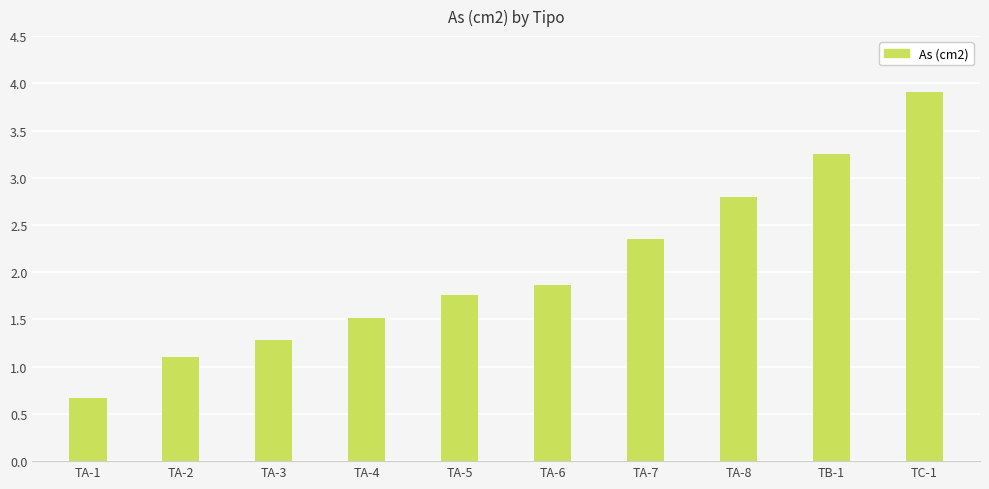

What is the difference between the maximum and second lowest values?

2.8